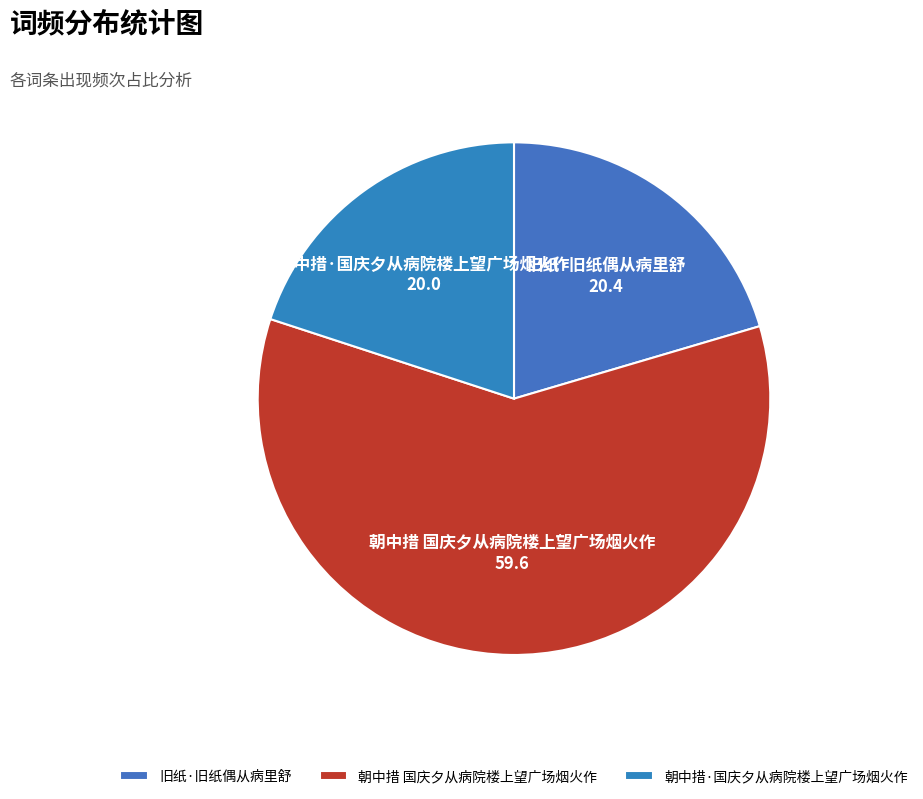

Which has a higher value, 朝中措 国庆夕从病院楼上望广场烟火作 or 朝中措·国庆夕从病院楼上望广场烟火作?

朝中措 国庆夕从病院楼上望广场烟火作